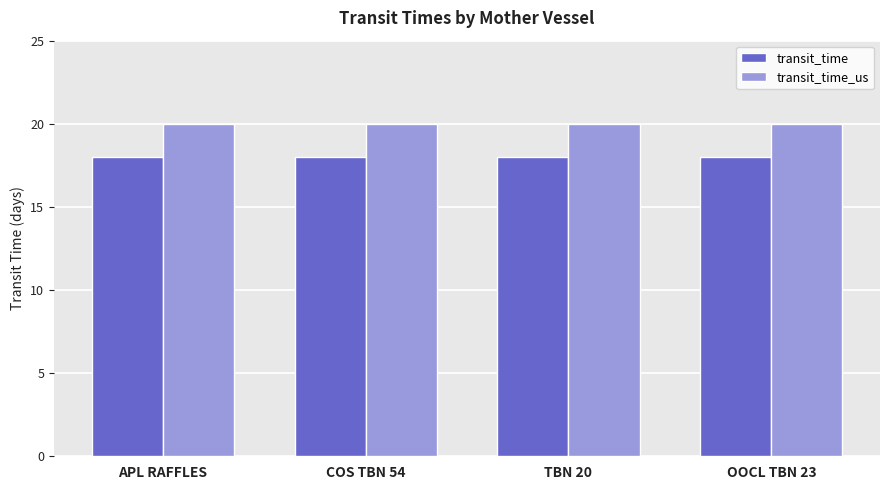

What is the highest value of the transit_time series?

18